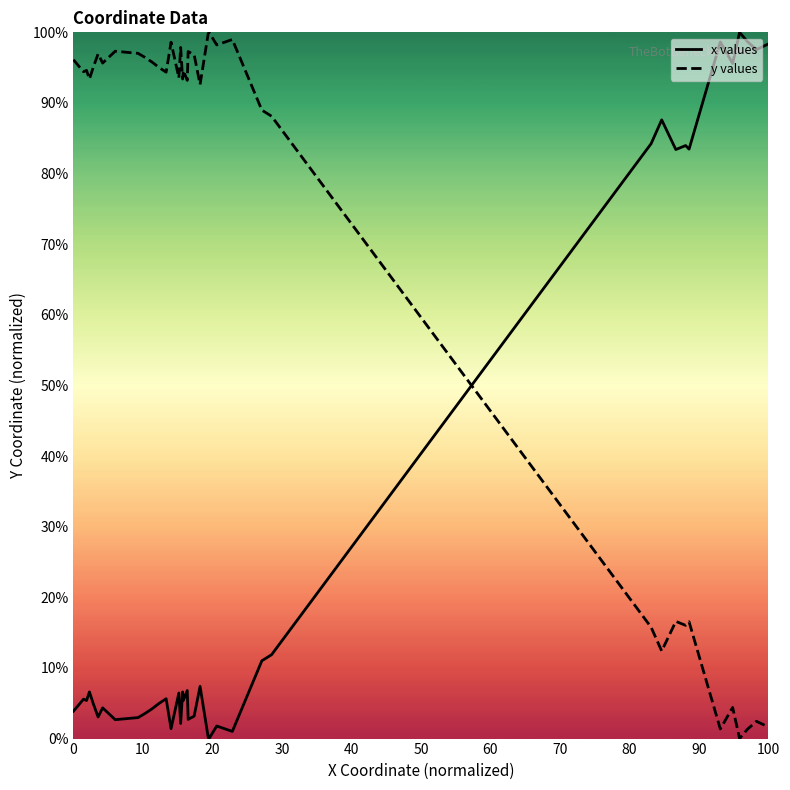

What are all the series names shown in the legend?

x values, y values